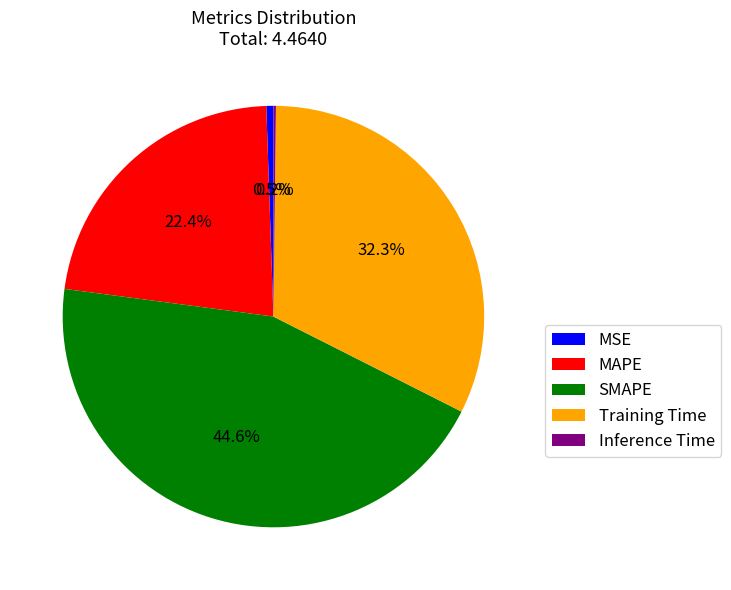

What portion of the pie excludes MAPE?

77.6%